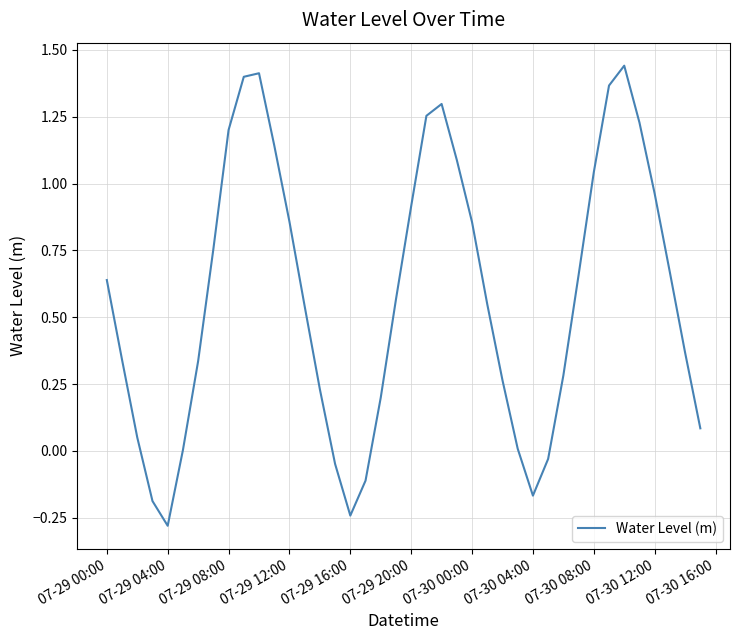

What is the difference between the maximum and minimum values?

1.7